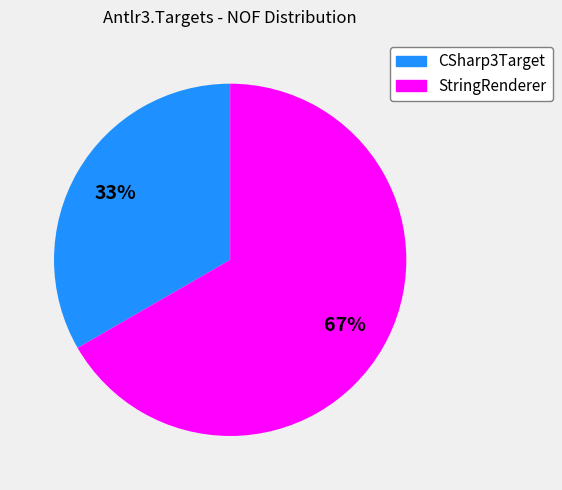

What is the ratio of the value at StringRenderer to the value at CSharp3Target?

2.0